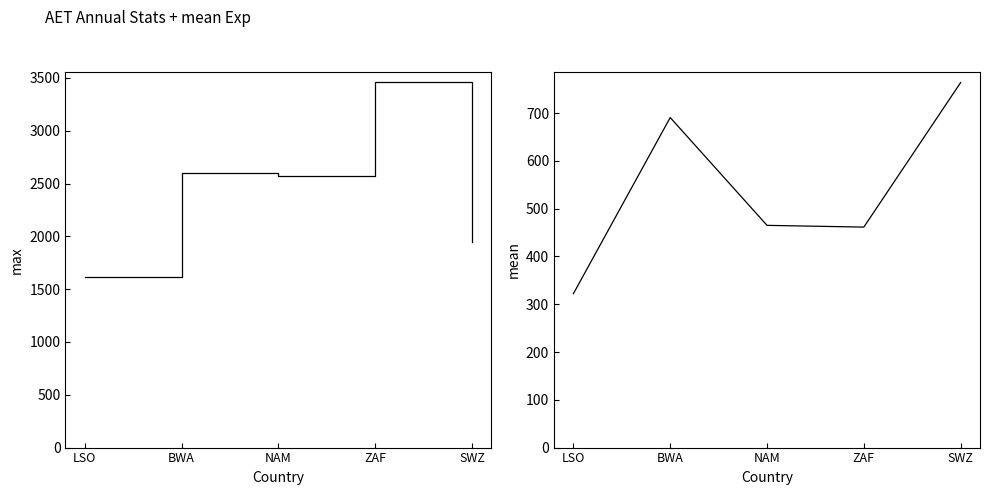

What is the difference between the second highest and second lowest values in the mean series?

229.3